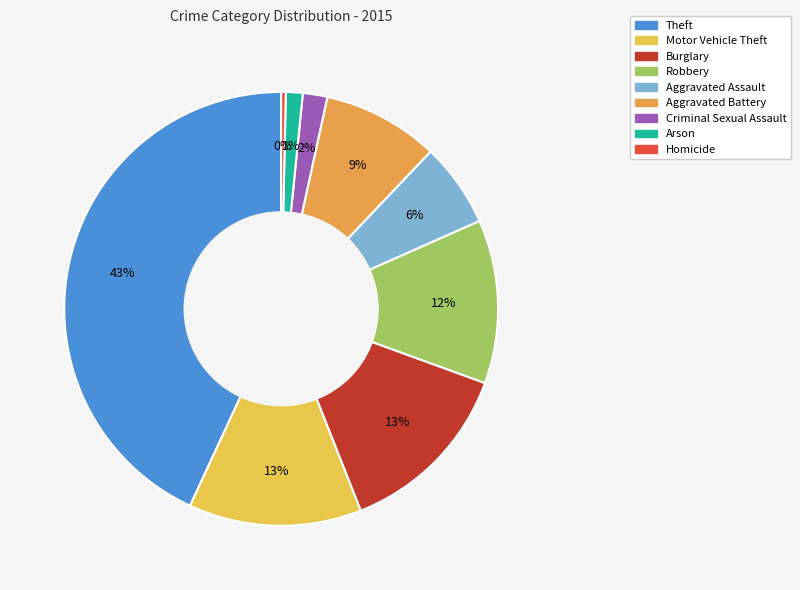

Does Theft represent more than half of the total?

No